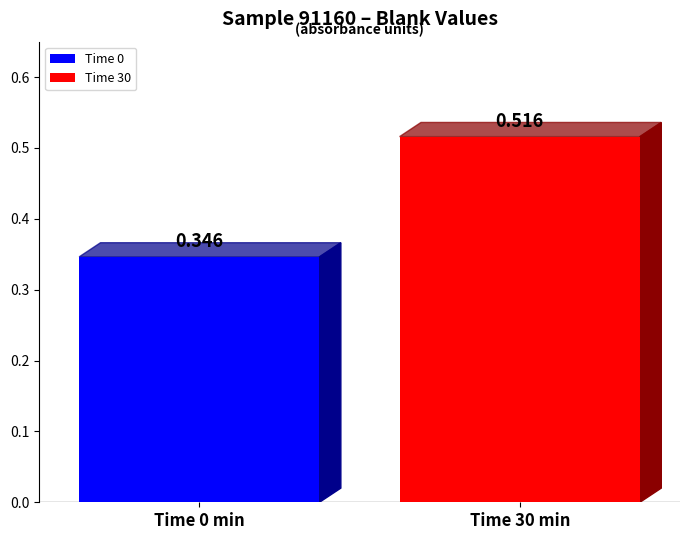

Does the chart contain any negative values?

No